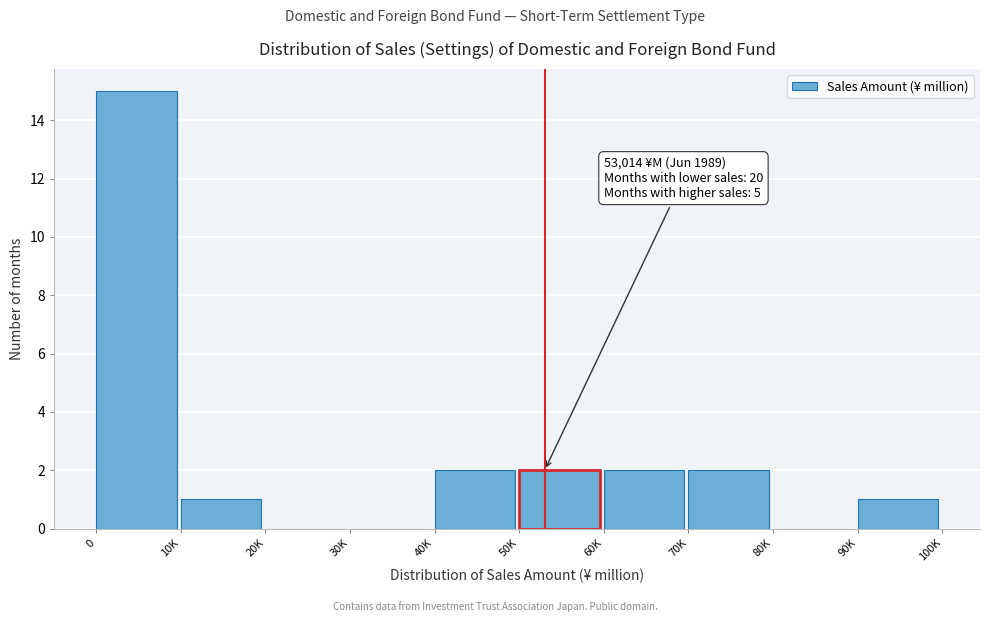

Reading right to left, transcribe all the data shown in this chart.

90K=1	80K=0	70K=2	60K=2	50K=2	40K=2	30K=0	20K=0	10K=1	0=15